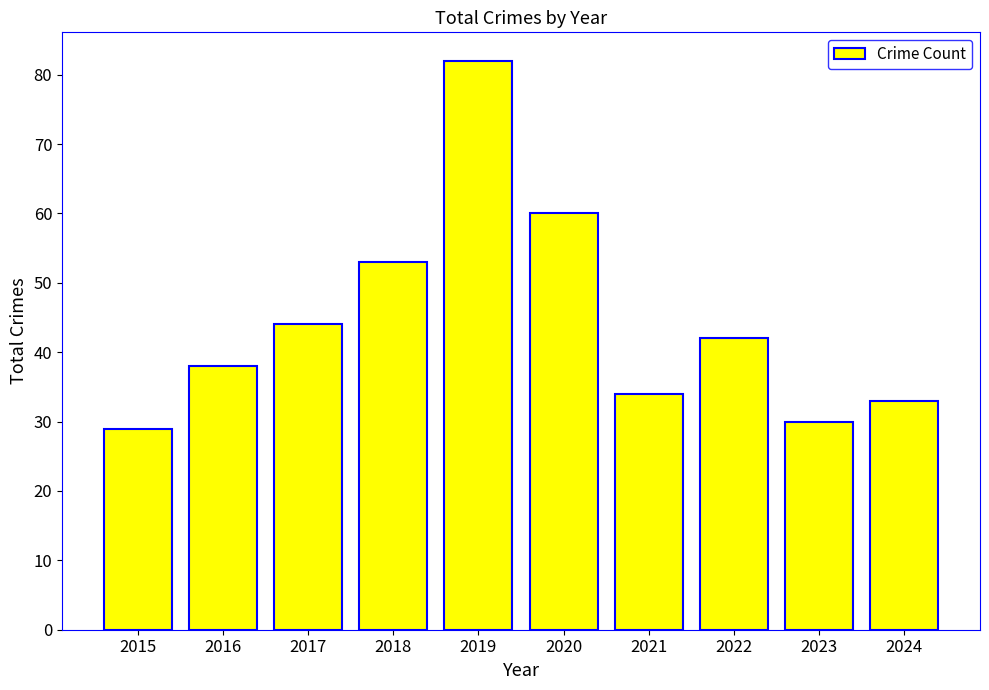

Rank the categories by value from lowest to highest.

2015, 2023, 2024, 2021, 2016, 2022, 2017, 2018, 2020, 2019